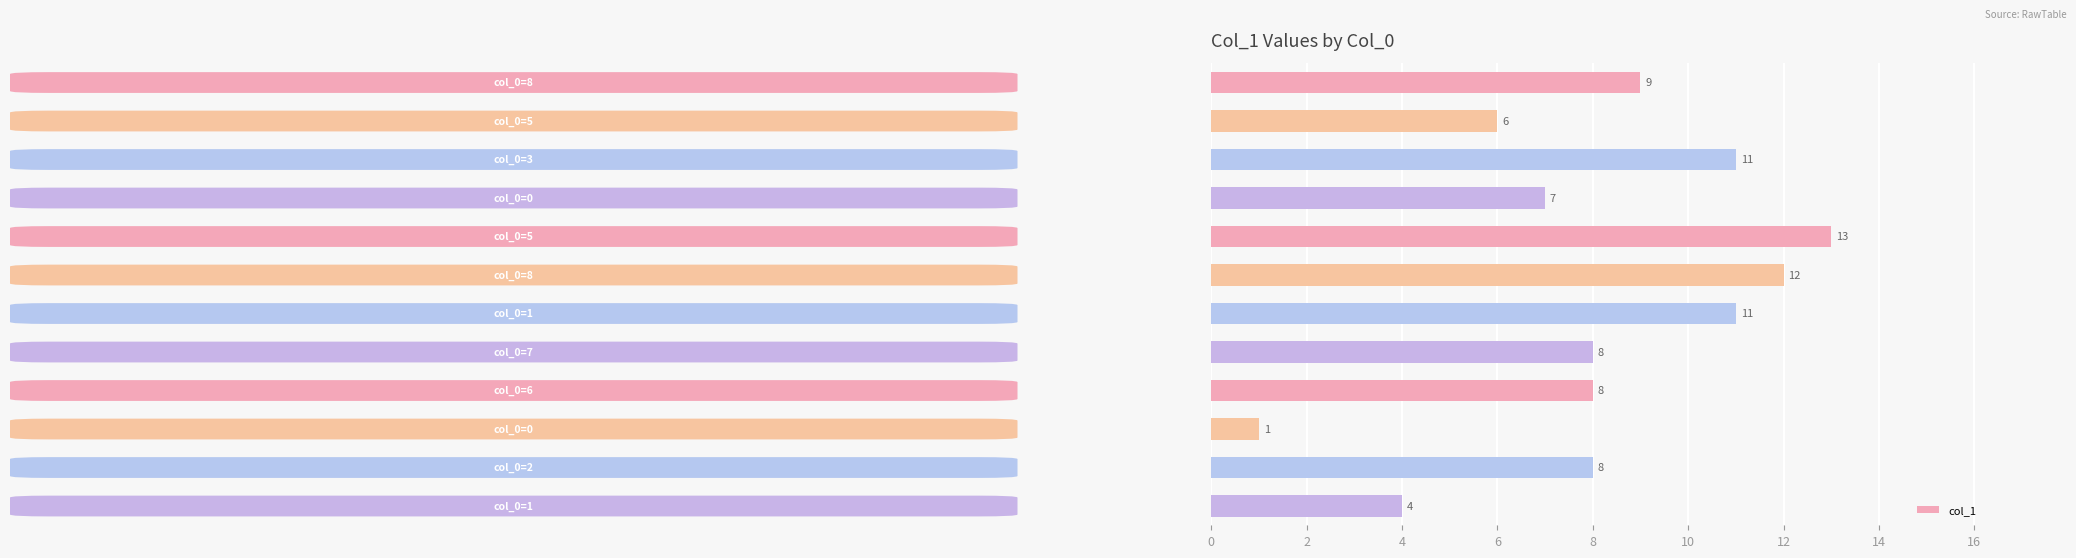

Reading top to bottom, list all the values displayed in this chart.

9	6	11	7	13	12	11	8	8	1	8	4